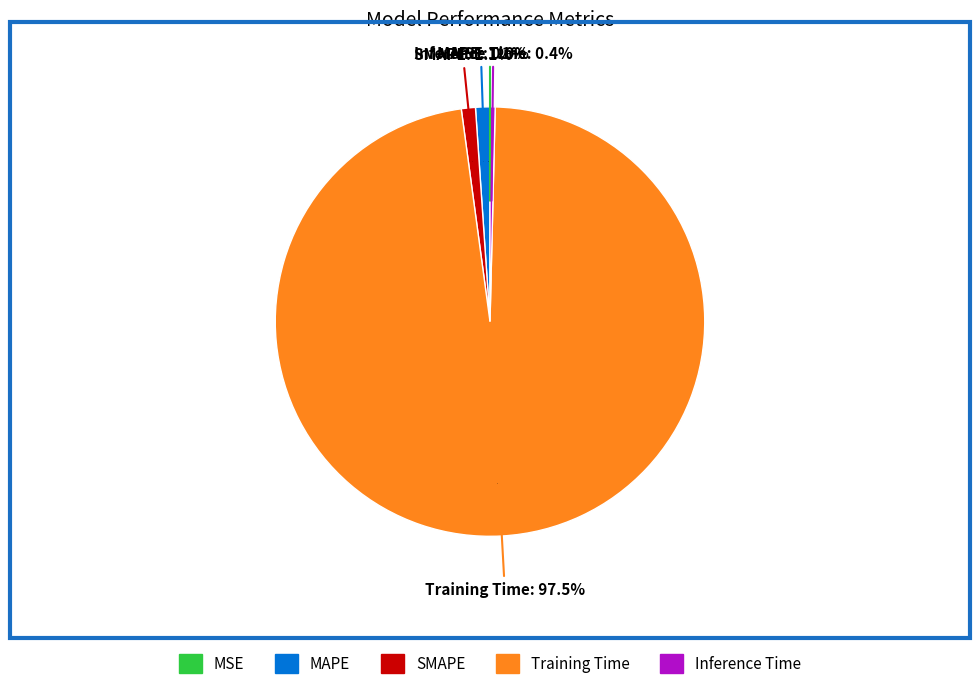

The MAPE slice represents 6% of the pie. True or false?

False